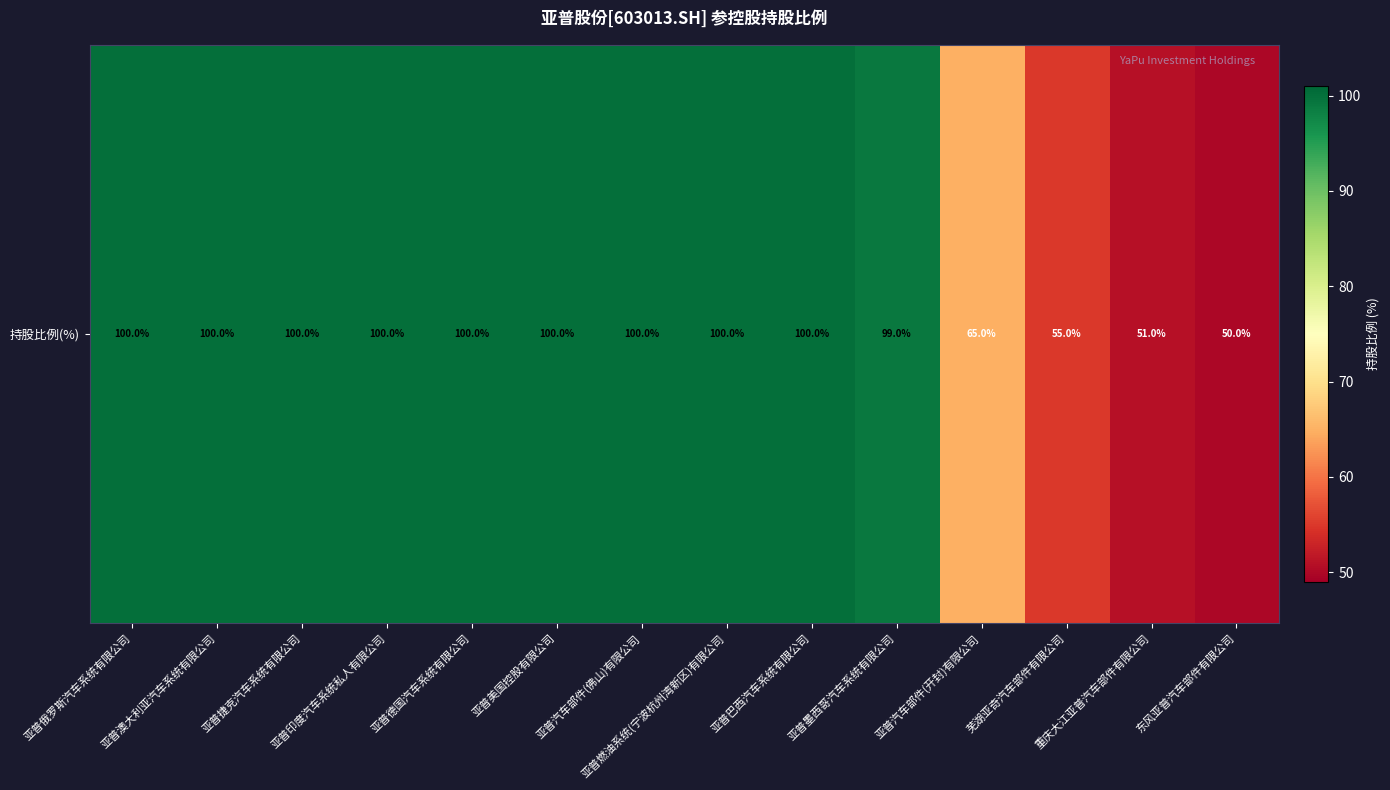

Reading left to right, what are all the values shown in this chart?

100	100	100	100	100	100	100	100	100	99	65	55	51	50